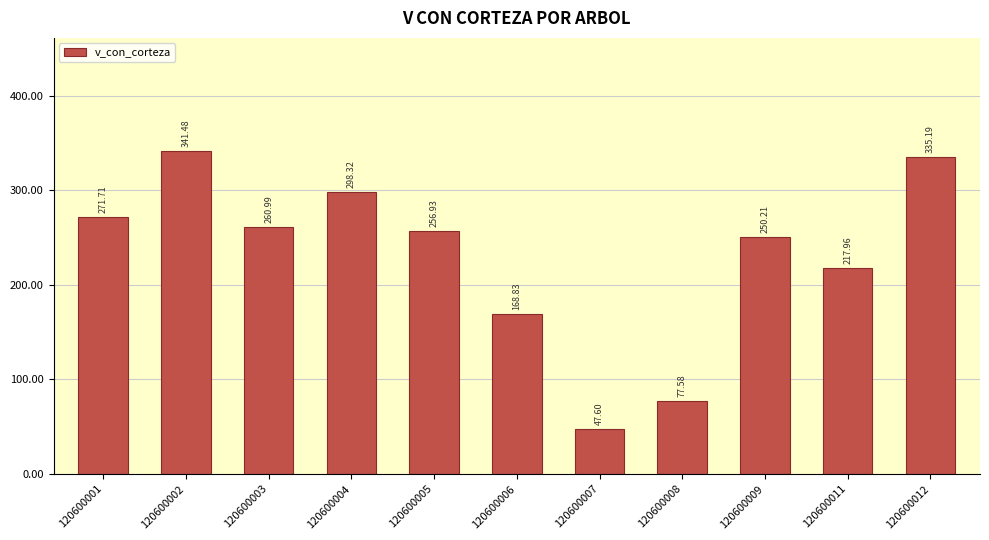

Approximately how many times larger is the value at 120600001 compared to 120600009?

1.1